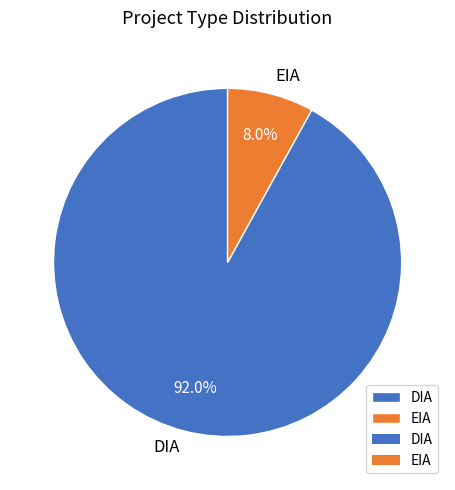

What percentage is NOT represented by DIA?

8.0%